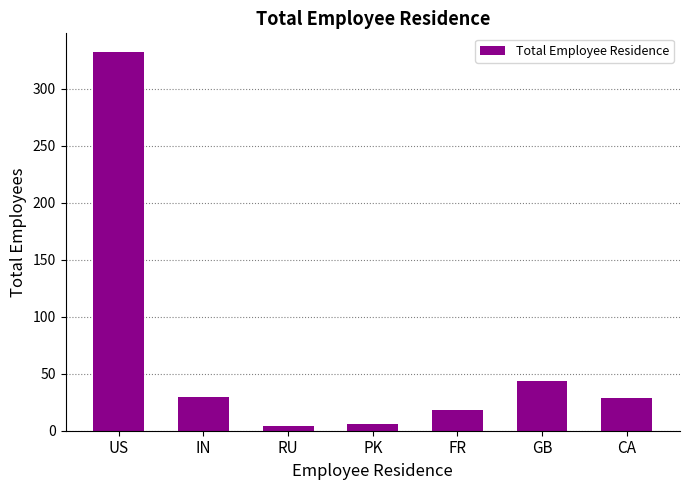

Is it true that the value at IN is 30?

True